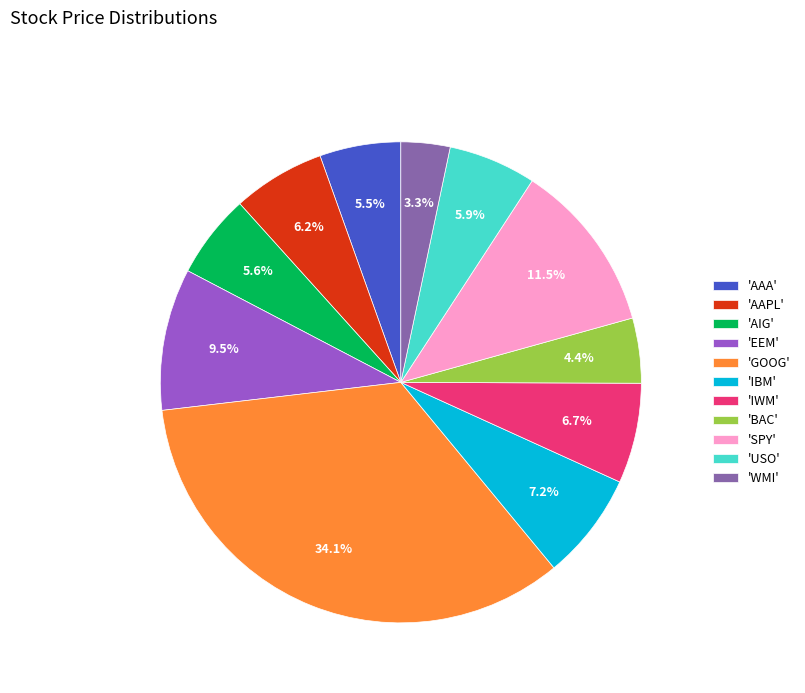

How many slices are in this pie chart?

11